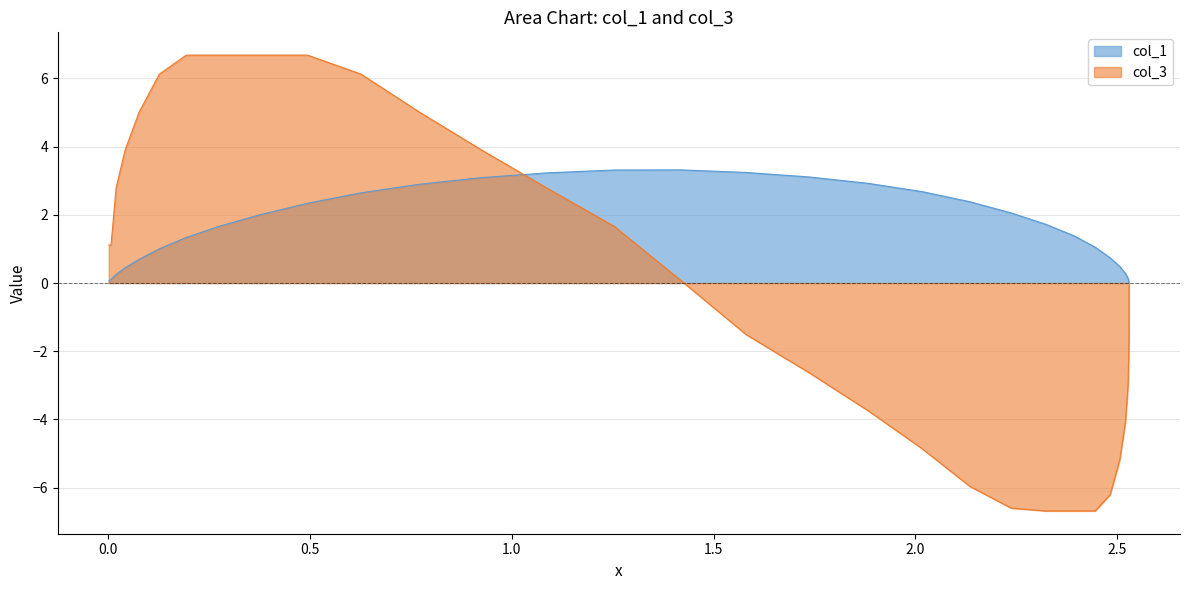

How many values in col_1 are above zero?

31